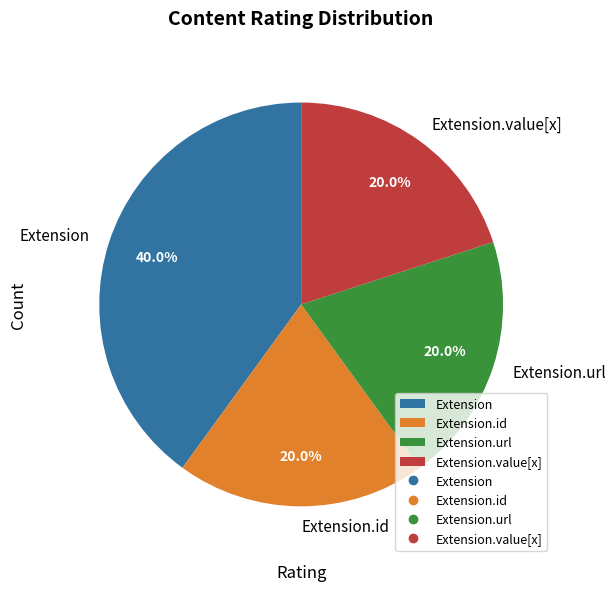

Count the number of slices in the pie.

4